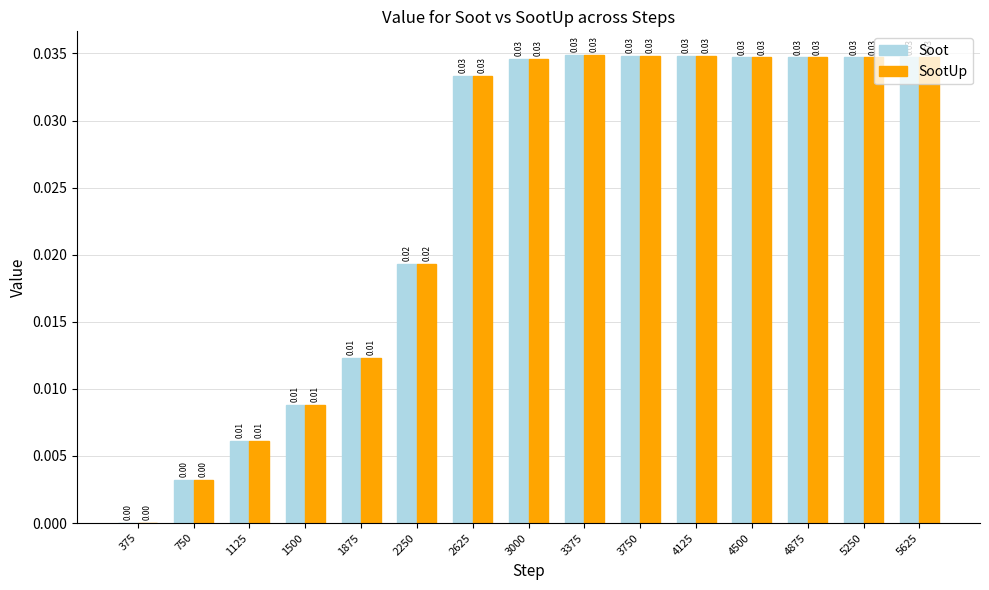

What are all the series names shown in the legend?

Soot, SootUp